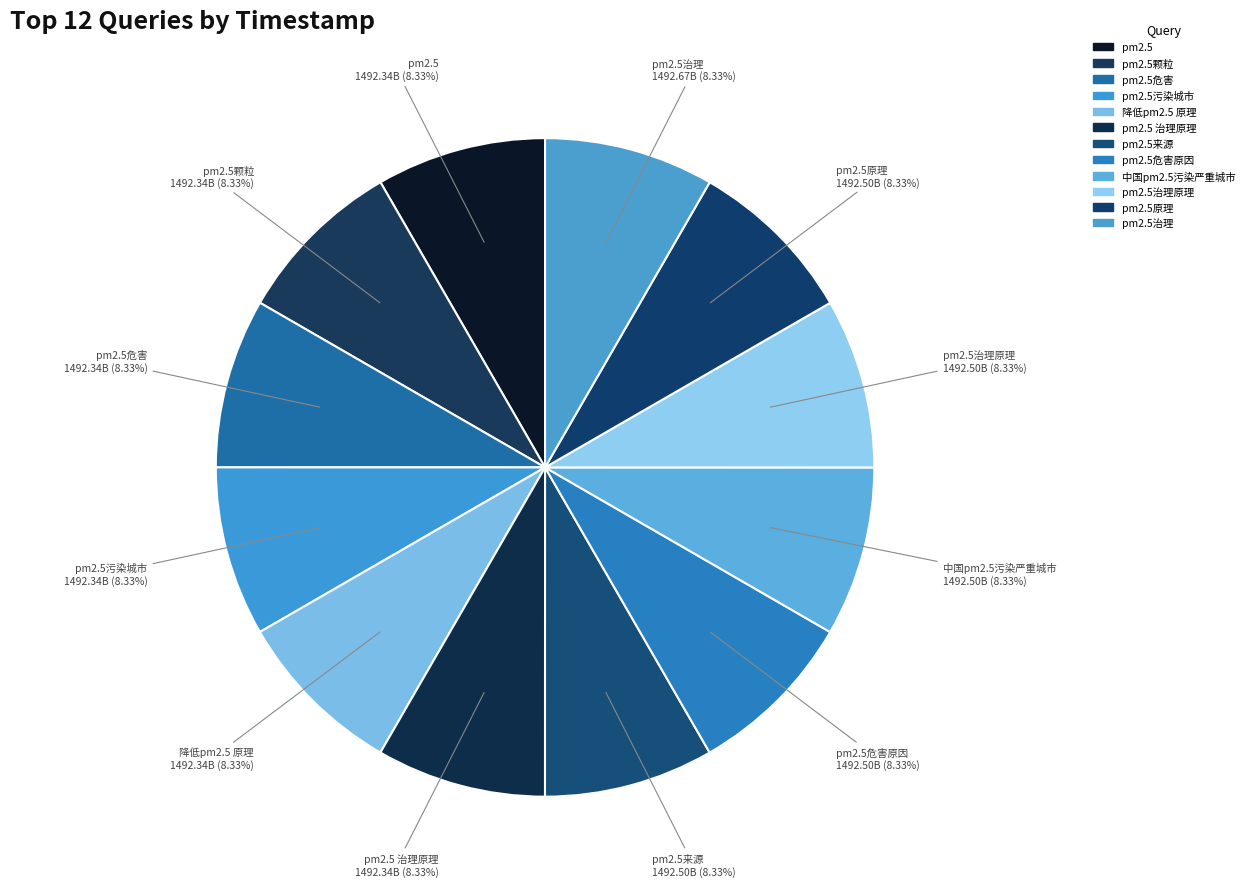

To the nearest percent, what is the average slice percentage?

8%